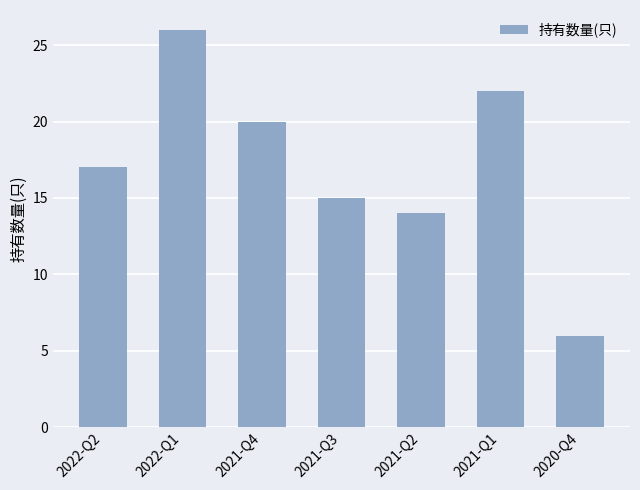

What position from the right is 2022-Q1?

6